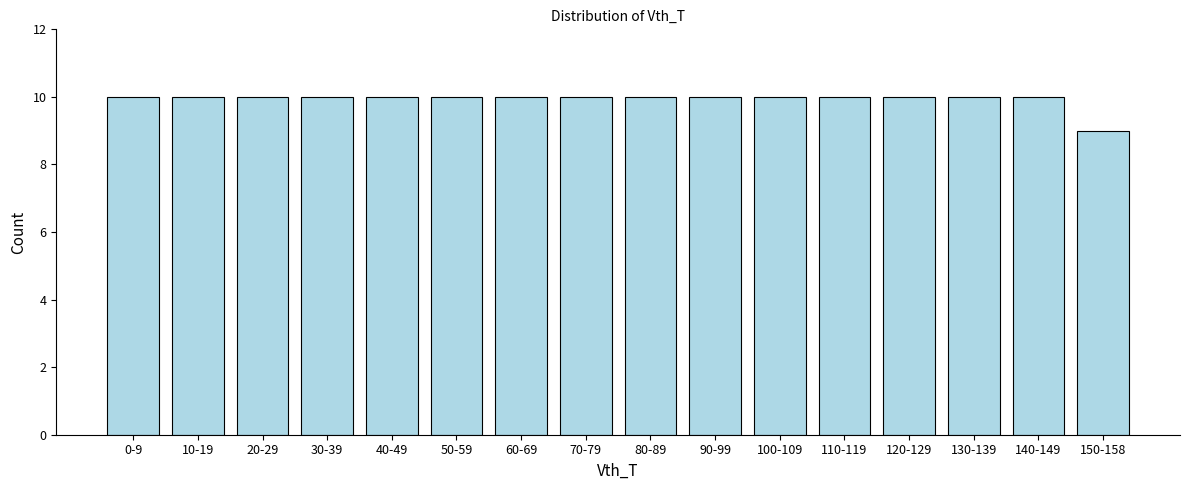

Reading right to left, extract all data points from this chart.

9	10	10	10	10	10	10	10	10	10	10	10	10	10	10	10